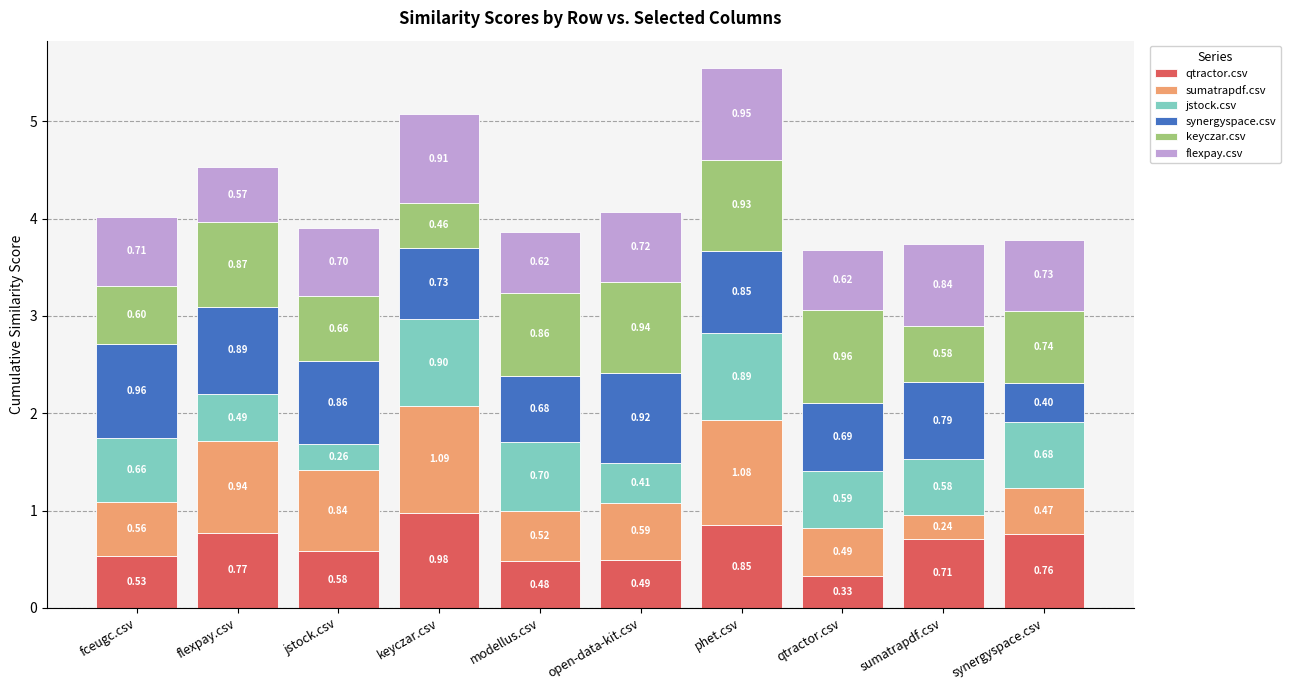

At which category is the sum across all series the highest?

phet.csv